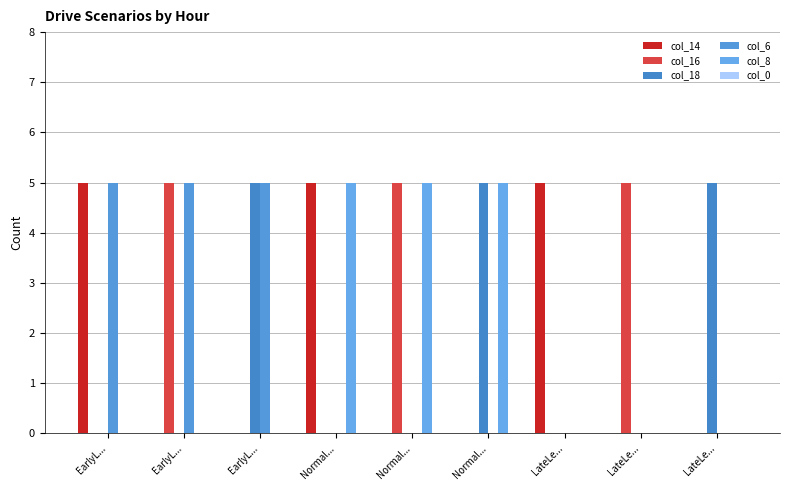

Which series has the largest total across all categories?

col_14